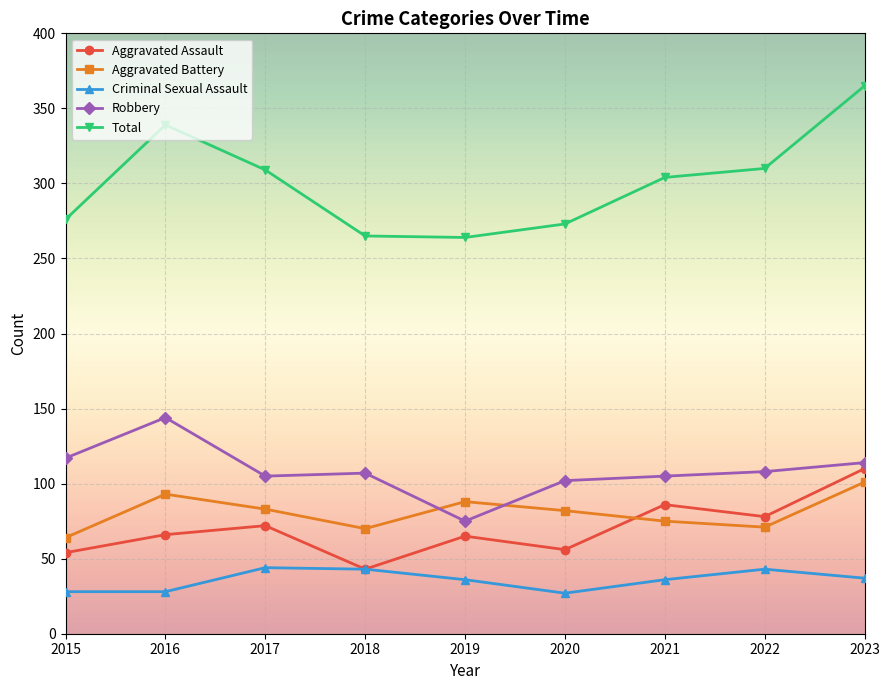

What is the minimum value for Criminal Sexual Assault?

27